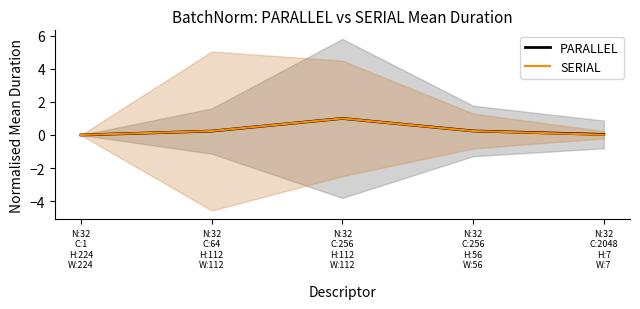

What is the difference between the maximum and second lowest values in the SERIAL series?

1.0